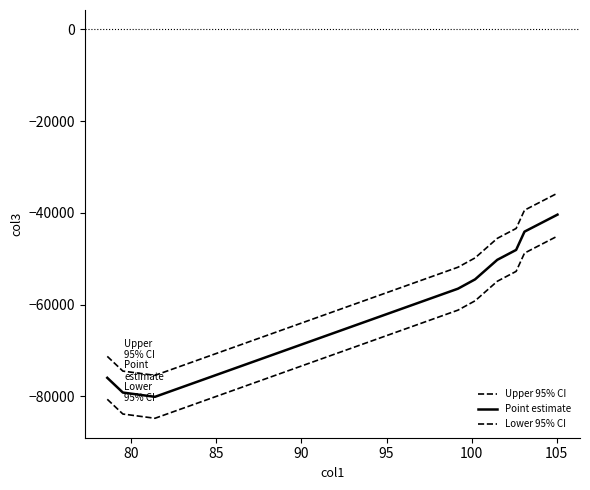

What is the difference between the maximum and minimum values in the Lower 95% CI series?

39710.3